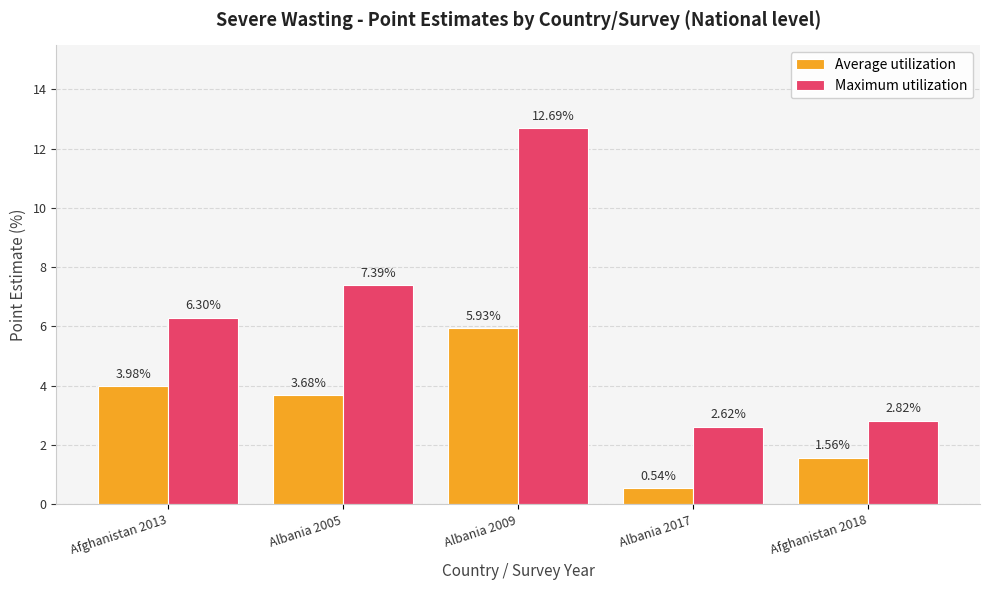

At which label is Average utilization closest to 3?

Albania 2005